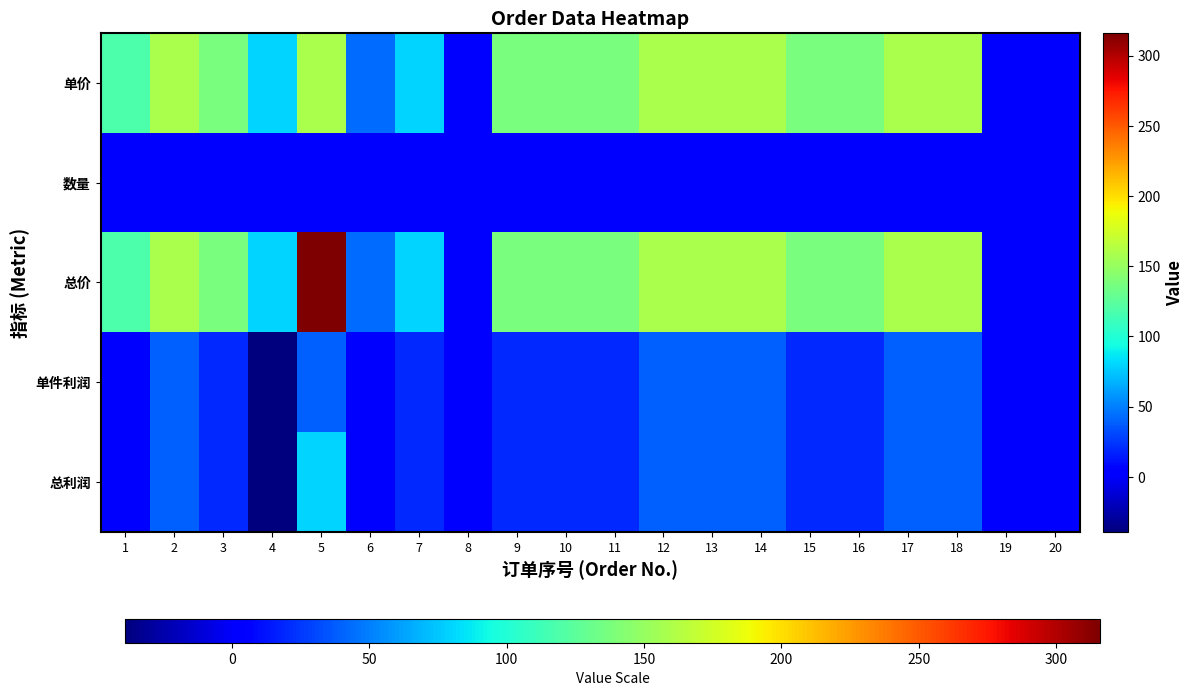

Reading left to right, transcribe all the data shown in this chart.

单价: 1=118	2=158	3=138	4=79	5=158	6=44	7=79	8=0	9=138	10=138	11=138	12=158	13=158	14=158	15=138	16=138	17=158	18=158	19=0	20=0
数量: 1=1	2=1	3=1	4=1	5=2	6=1	7=1	8=0	9=1	10=1	11=1	12=1	13=1	14=1	15=1	16=1	17=1	18=1	19=0	20=0
总价: 1=118	2=158	3=138	4=79	5=316	6=44	7=79	8=0	9=138	10=138	11=138	12=158	13=158	14=158	15=138	16=138	17=158	18=158	19=0	20=0
单件利润: 1=0	2=40	3=20	4=-39	5=40	6=0	7=20	8=0	9=20	10=20	11=20	12=40	13=40	14=40	15=20	16=20	17=40	18=40	19=0	20=0
总利润: 1=0	2=40	3=20	4=-39	5=80	6=0	7=20	8=0	9=20	10=20	11=20	12=40	13=40	14=40	15=20	16=20	17=40	18=40	19=0	20=0